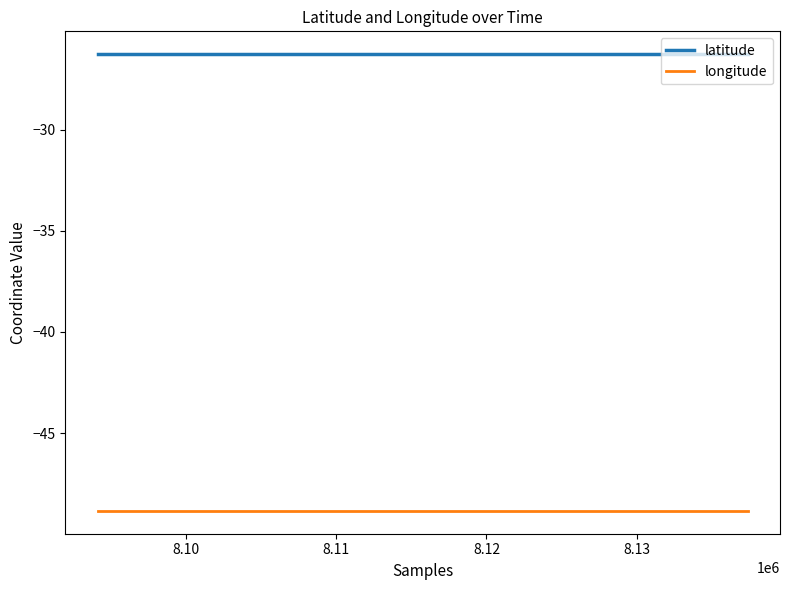

True or false: latitude and longitude intersect in this chart.

False